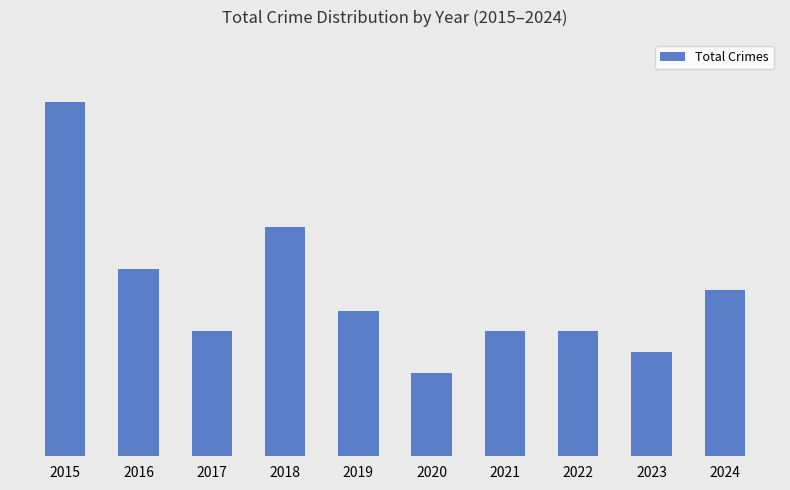

Between 2017 and 2019, which is larger?

2019